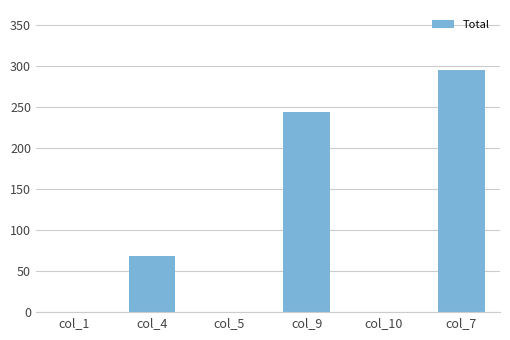

What is the sum of all values?

607